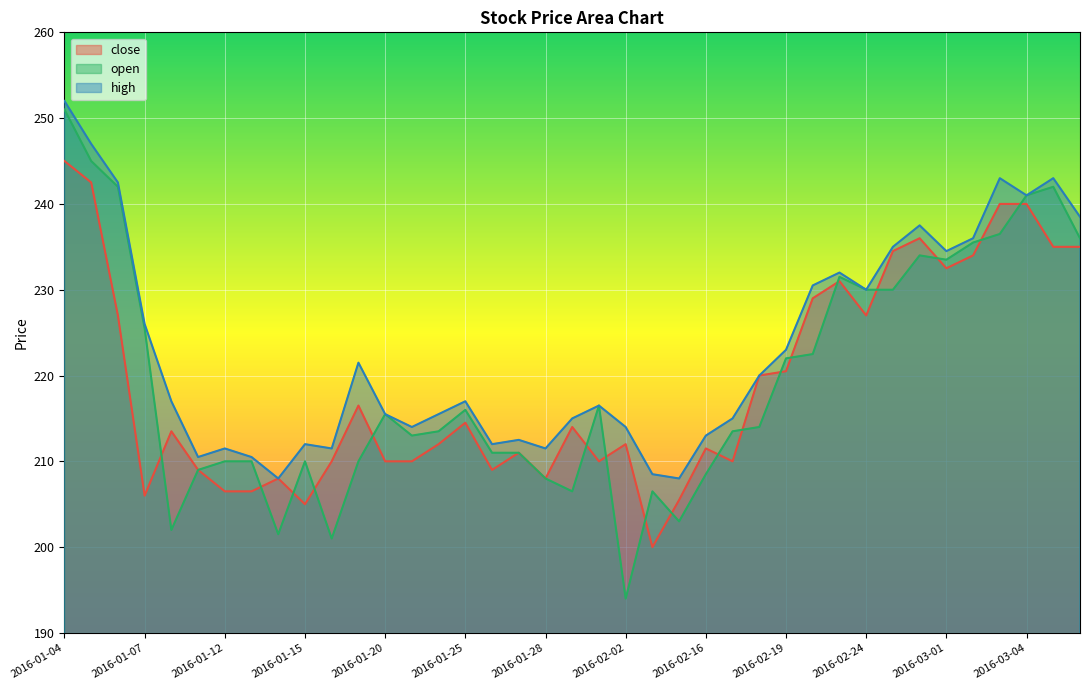

At 2016-01-26, list the series in order from smallest to largest.

close, open, high